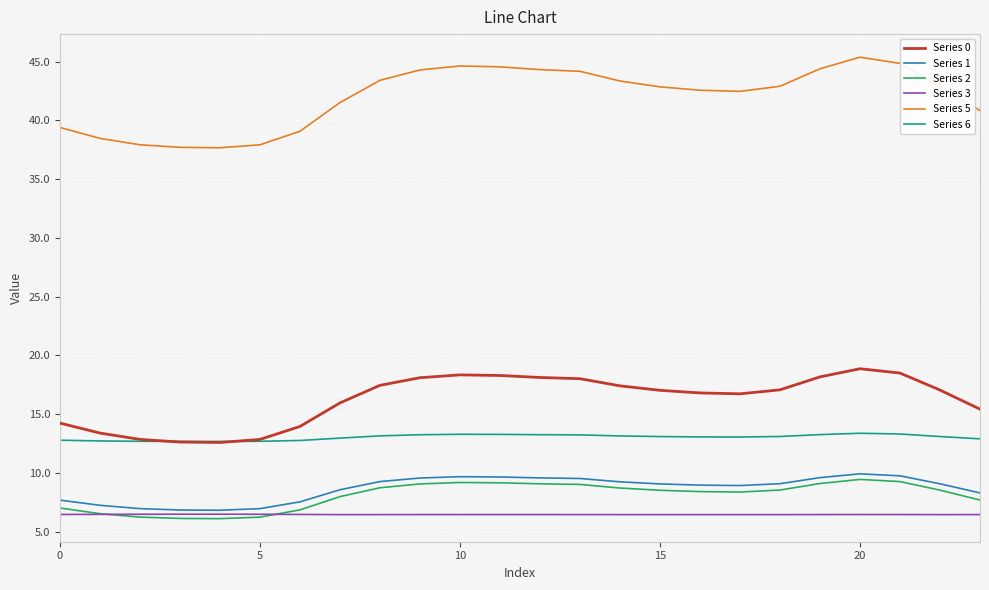

Which series has the largest range (max minus min)?

Series 5